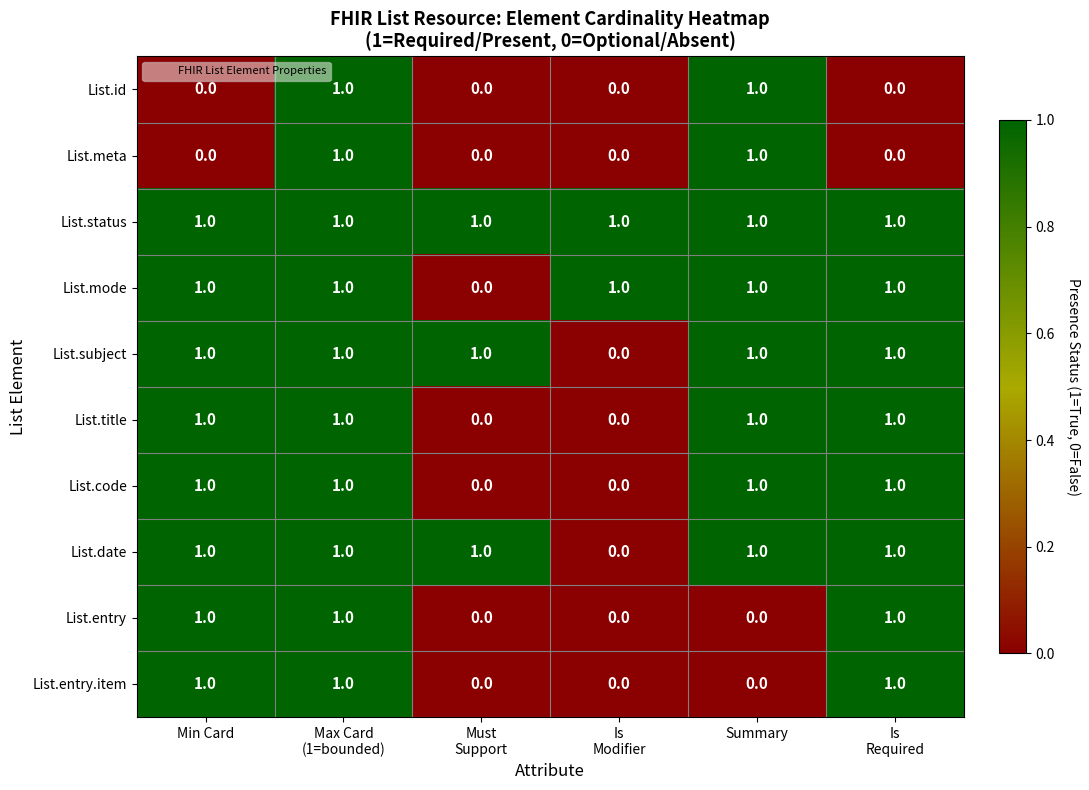

Is it true that List.title equals 1 at Summary?

True